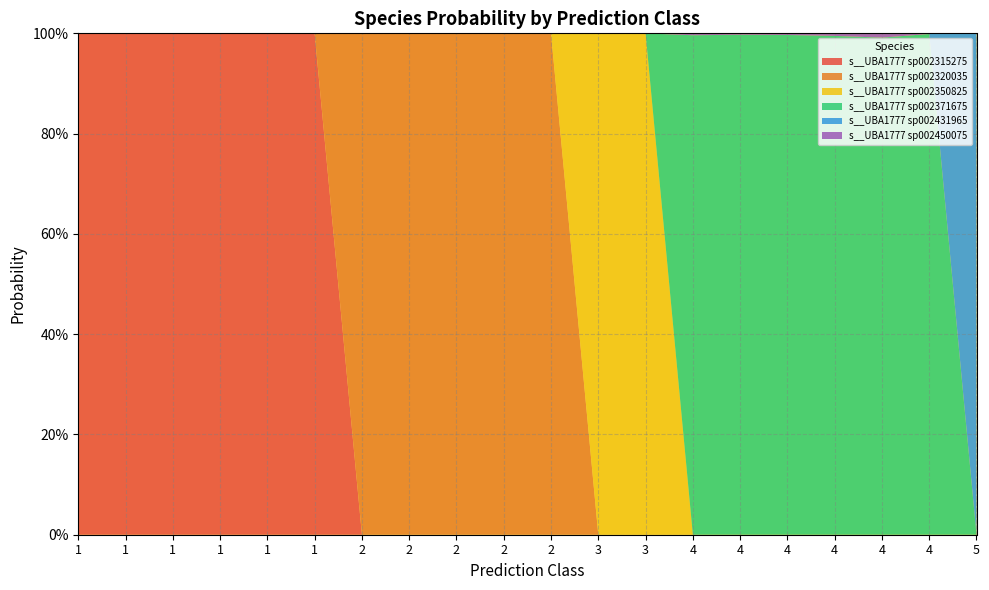

Reading left to right, what are all the values shown in this chart?

s__UBA1777 sp002315275: 1=1.0	1=1.0	1=1.0	1=1.0	1=1.0	1=1.0	2=0.0	2=0.0	2=0.0	2=0.0	2=0.0	3=0.0	3=0.0	4=0.0	4=0.0	4=0.0	4=0.0	4=0.0	4=0.0	5=0.0
s__UBA1777 sp002320035: 1=0.0	1=0.0	1=0.0	1=0.0	1=0.0	1=0.0	2=1.0	2=1.0	2=1.0	2=1.0	2=1.0	3=0.0	3=0.0	4=0.0	4=0.0	4=0.0	4=0.0	4=0.0	4=0.0	5=0.0
s__UBA1777 sp002350825: 1=0.0	1=0.0	1=0.0	1=0.0	1=0.0	1=0.0	2=0.0	2=0.0	2=0.0	2=0.0	2=0.0	3=1.0	3=1.0	4=0.0	4=0.0	4=0.0	4=0.0	4=0.0	4=0.0	5=0.0
s__UBA1777 sp002371675: 1=0.0	1=0.0	1=0.0	1=0.0	1=0.0	1=0.0	2=0.0	2=0.0	2=0.0	2=0.0	2=0.0	3=0.0	3=0.0	4=1.0	4=1.0	4=1.0	4=1.0	4=1.0	4=1.0	5=0.0
s__UBA1777 sp002431965: 1=0.0	1=0.0	1=0.0	1=0.0	1=0.0	1=0.0	2=0.0	2=0.0	2=0.0	2=0.0	2=0.0	3=0.0	3=0.0	4=0.0	4=0.0	4=0.0	4=0.0	4=0.0	4=0.0	5=1.0
s__UBA1777 sp002450075: 1=0.0	1=0.0	1=0.0	1=0.0	1=0.0	1=0.0	2=0.0	2=0.0	2=0.0	2=0.0	2=0.0	3=0.0	3=0.0	4=0.0	4=0.0	4=0.0	4=0.0	4=0.0	4=0.0	5=0.0